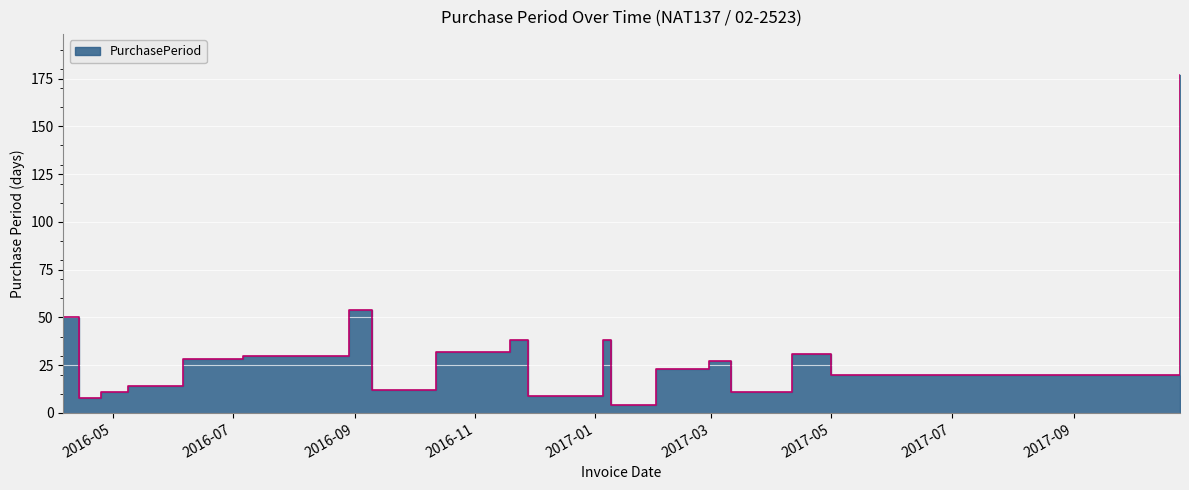

What is the label of the 8th point from the right?

2017-01-05